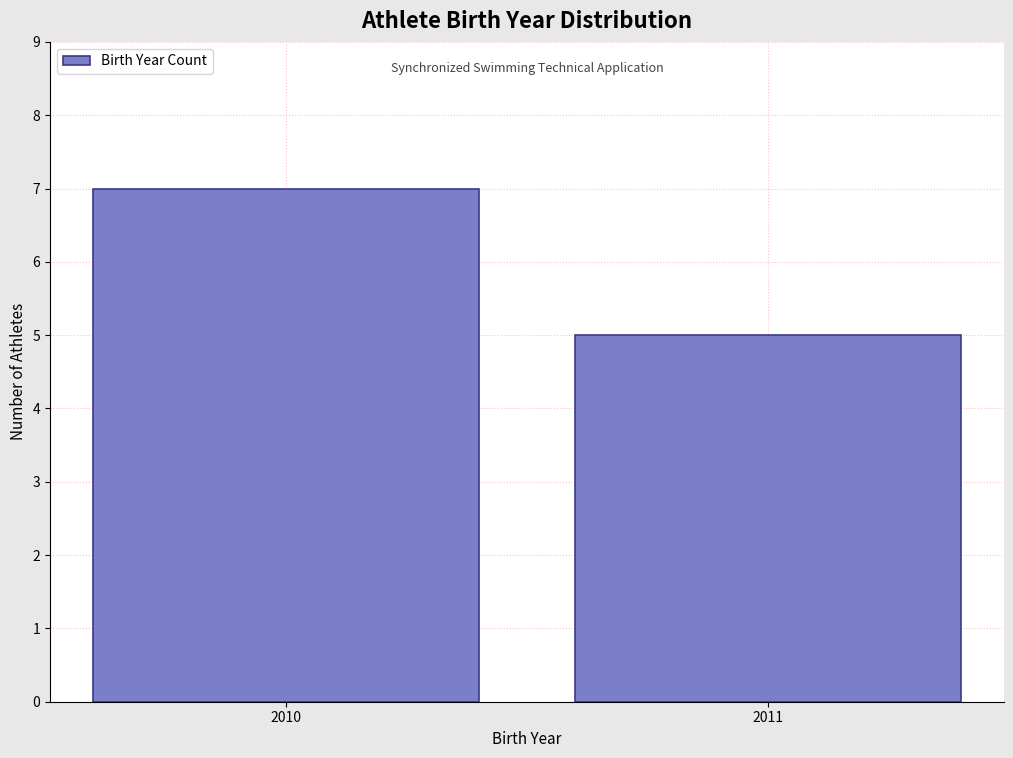

Reading left to right, list all the values displayed in this chart.

7	5